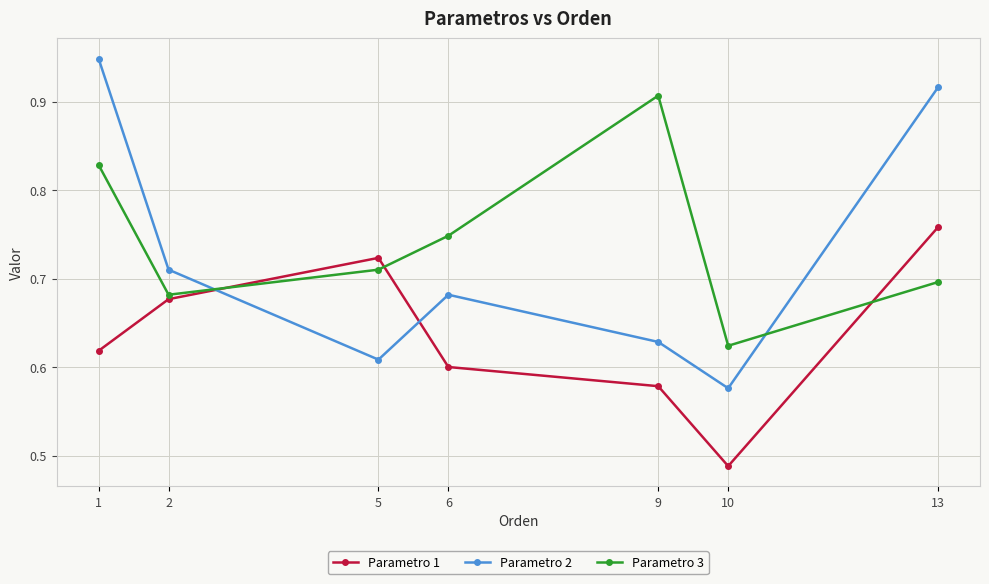

Which series has the widest spread of values?

Parametro 2